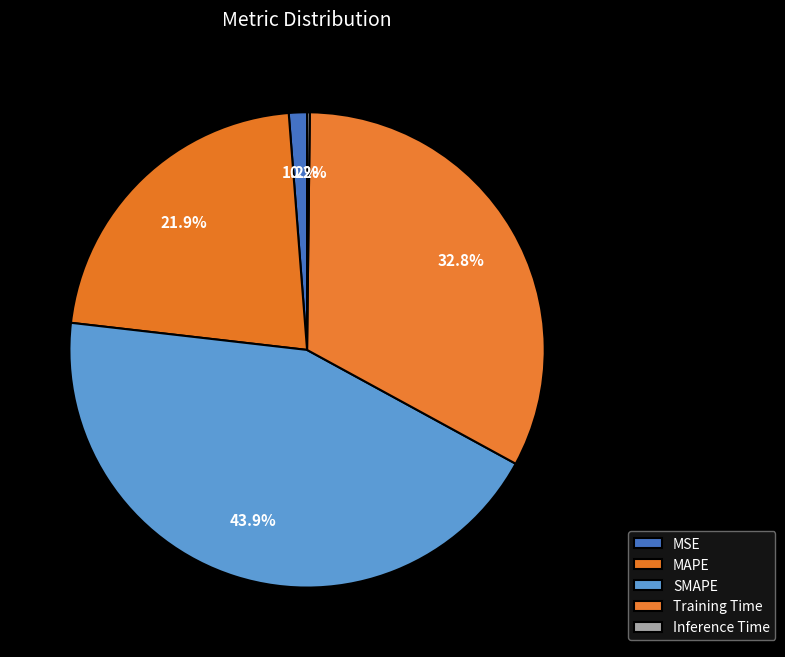

Does Training Time represent more than half of the total?

No